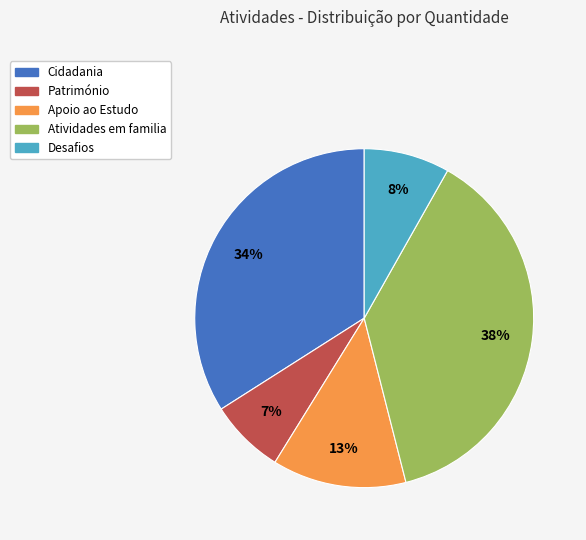

Do Cidadania and Apoio ao Estudo together represent more than half of the pie?

No